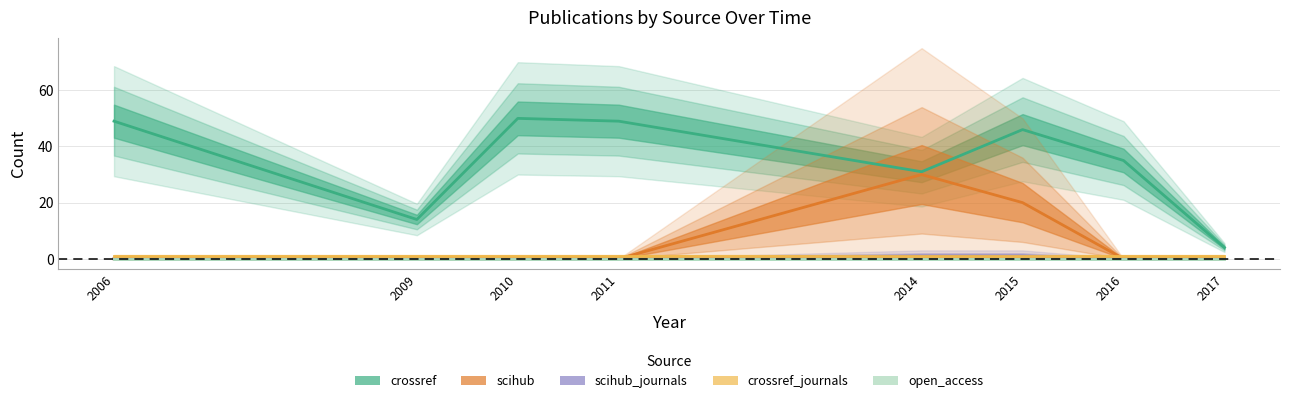

True or false: crossref and crossref_journals intersect in this chart.

False